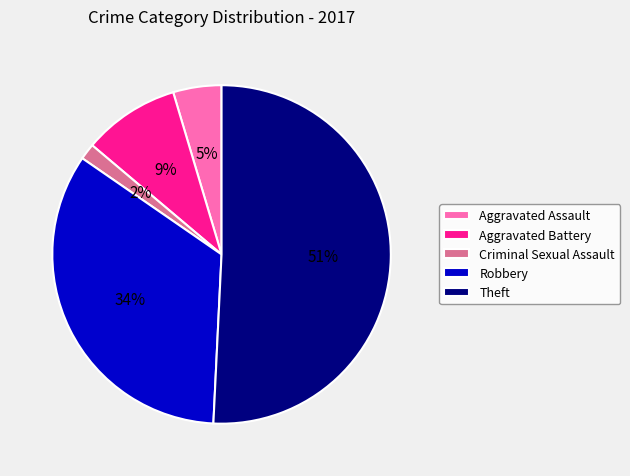

Rank the categories by value from lowest to highest.

Criminal Sexual Assault, Aggravated Assault, Aggravated Battery, Robbery, Theft